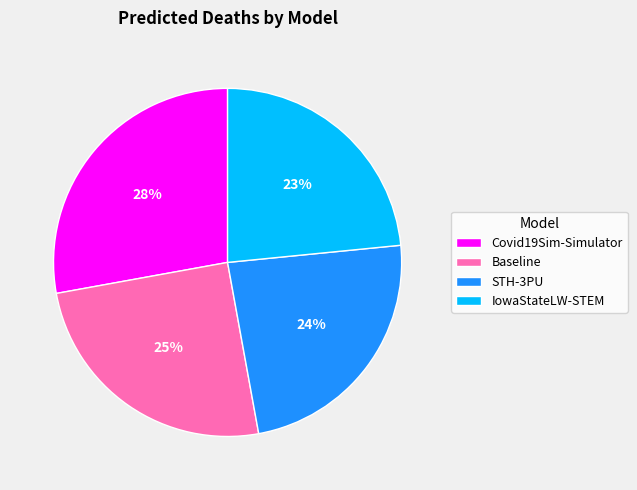

Between Baseline and Covid19Sim-Simulator, which is larger?

Covid19Sim-Simulator